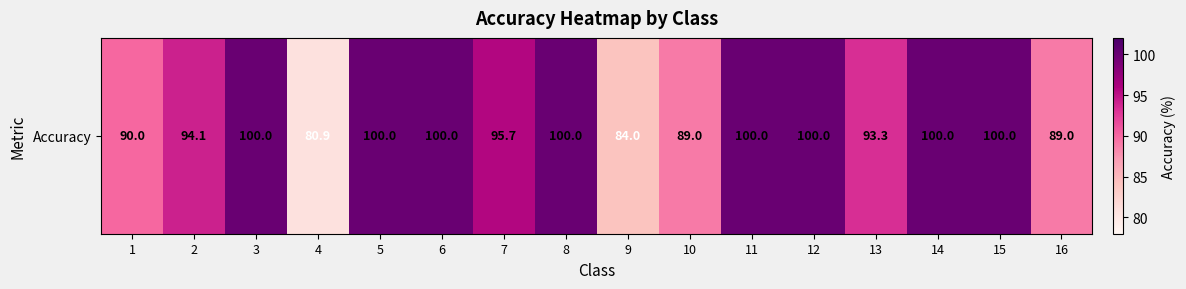

What is the sum of all values?

1516.0